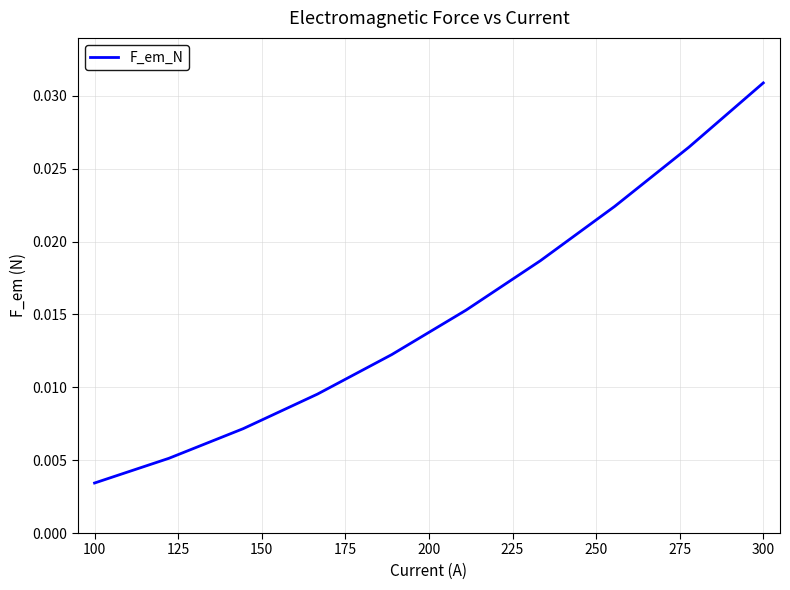

At which label is the value closest to 0?

100